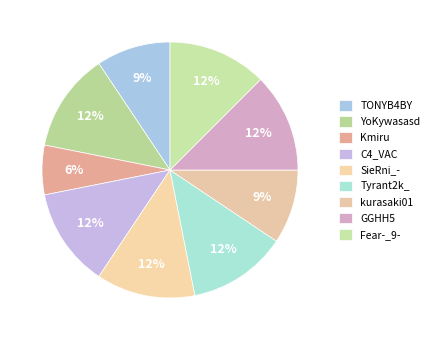

Rank the categories by value from highest to lowest.

YoKywasasd, C4_VAC, SieRni_-, Tyrant2k_, GGHH5, Fear-_9-, TONYB4BY, kurasaki01, Kmiru